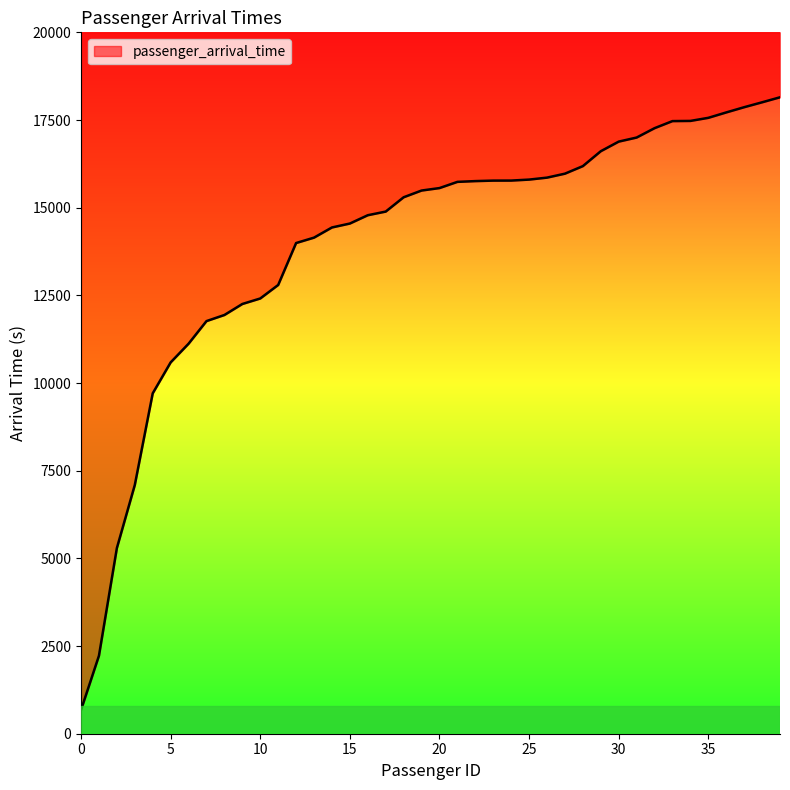

Where is the data nearest to the value 9413?

4